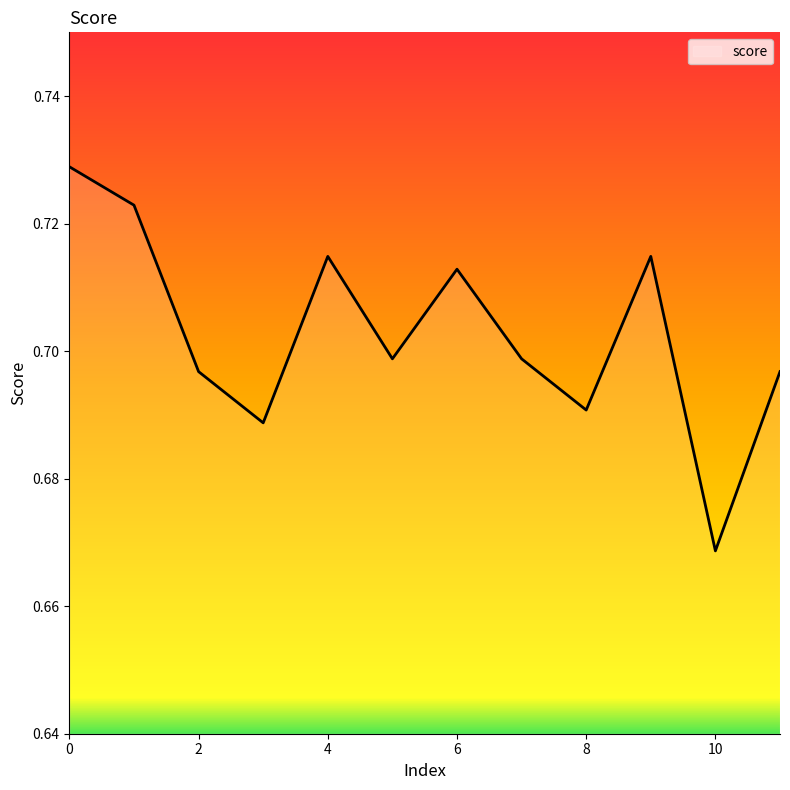

What is the minimum value shown in the chart?

0.7